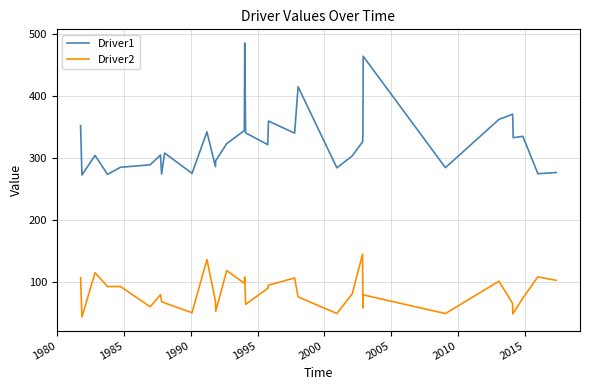

What are all the series names shown in the legend?

Driver1, Driver2